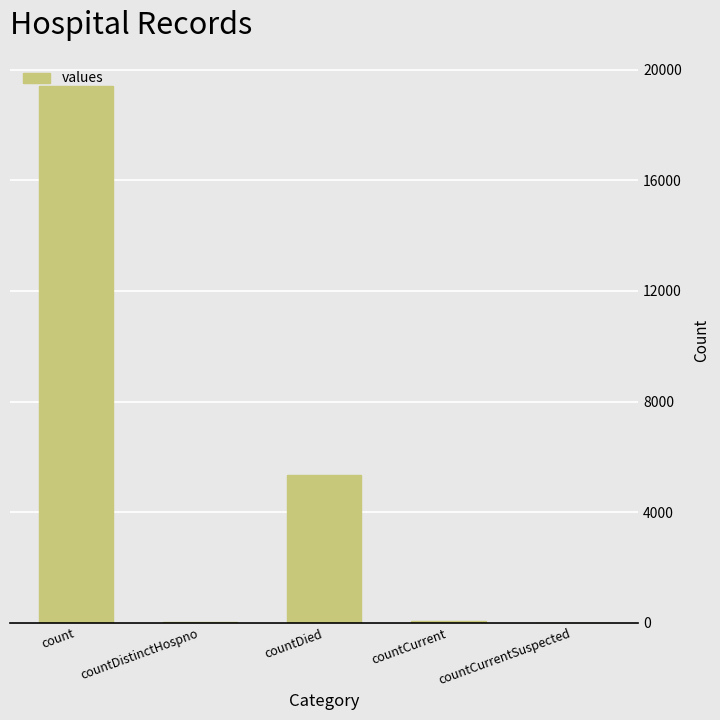

Which category has the highest value across all series?

count